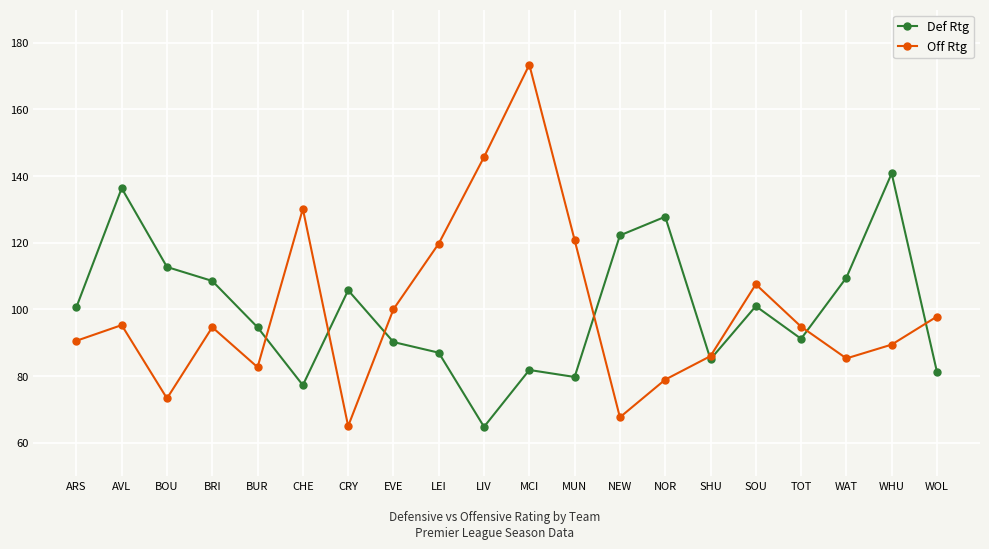

Is this an area chart (filled region under the line)?

No